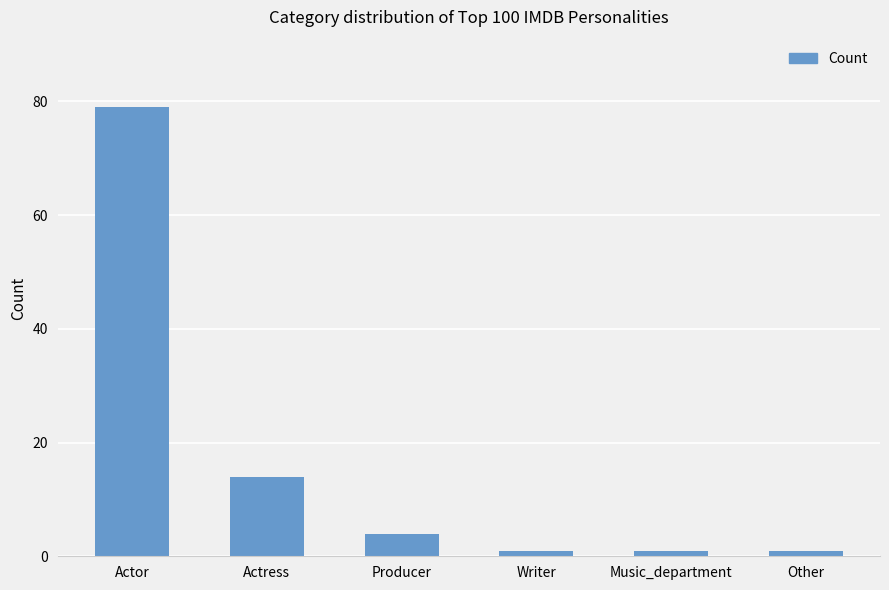

The chart shows a value of 14 at Actress. True or false?

True